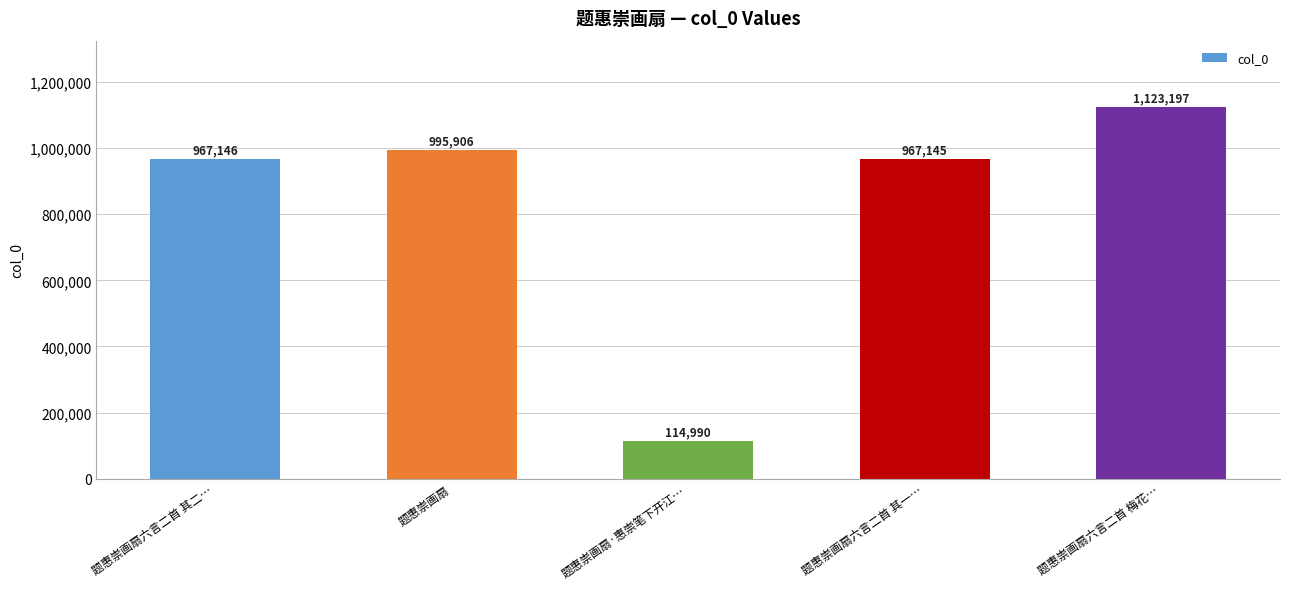

Read the value at 题惠崇画扇六言二首 其一…, to the nearest 100.

967100